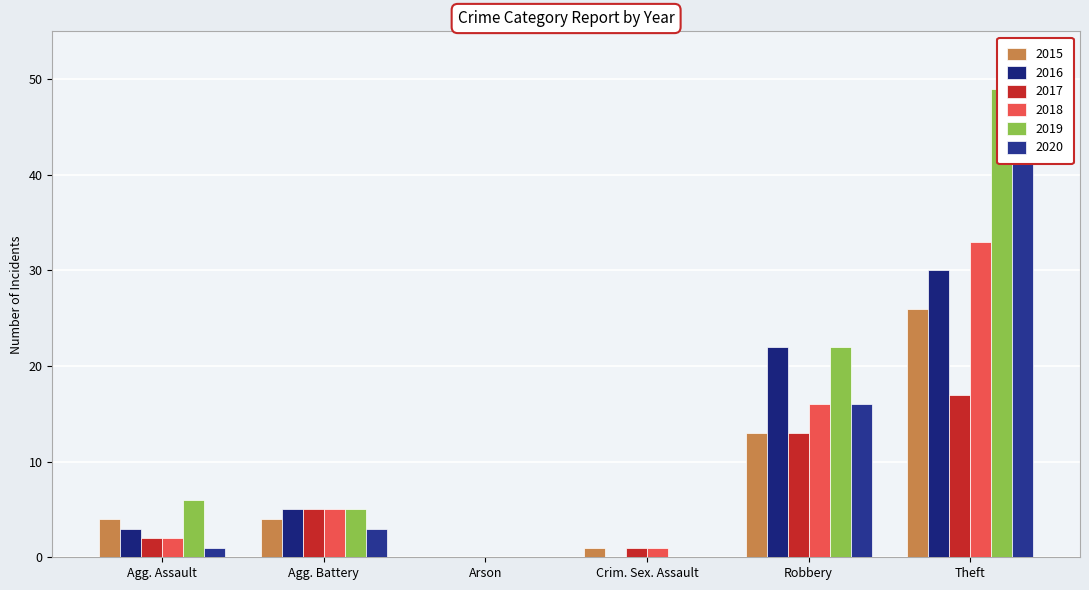

Which series has the widest spread of values?

2019